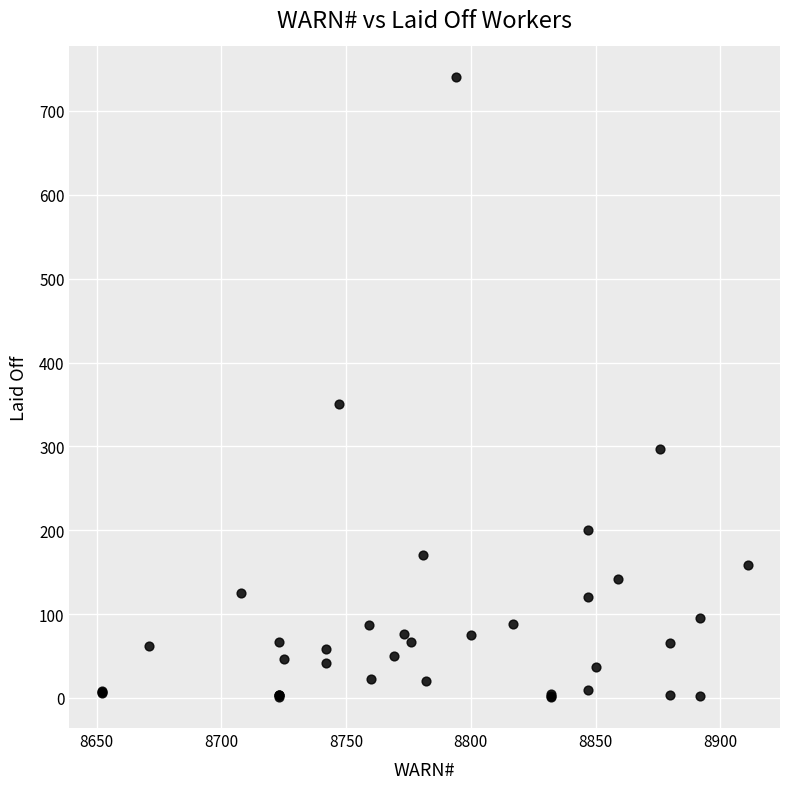

What Y value in the scatter plot is closest to 370?

350